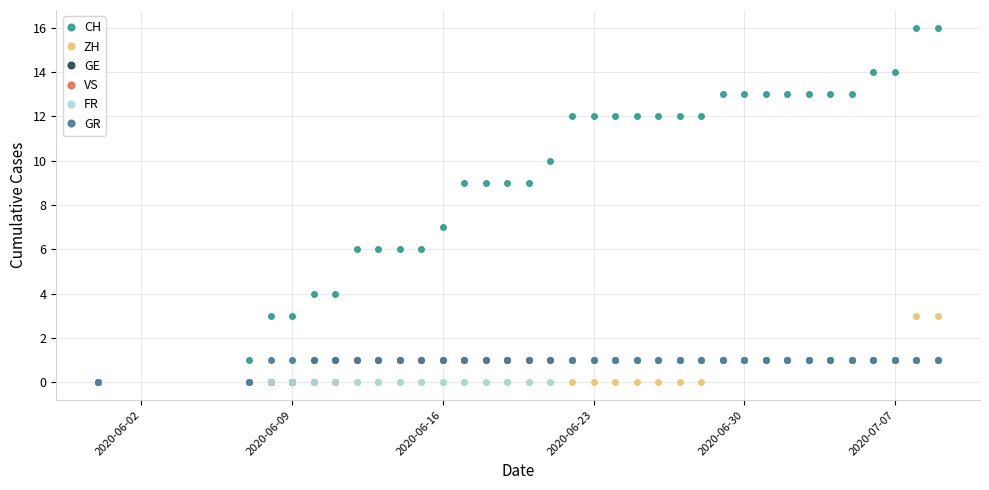

Which series has the largest total across all categories?

CH